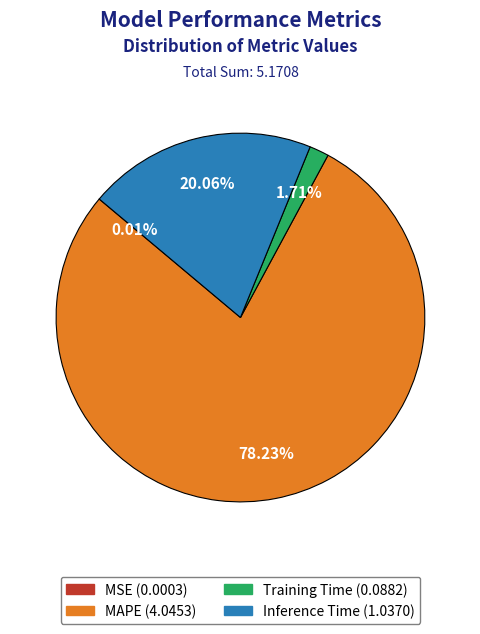

What portion of the pie excludes Training Time?

98.3%